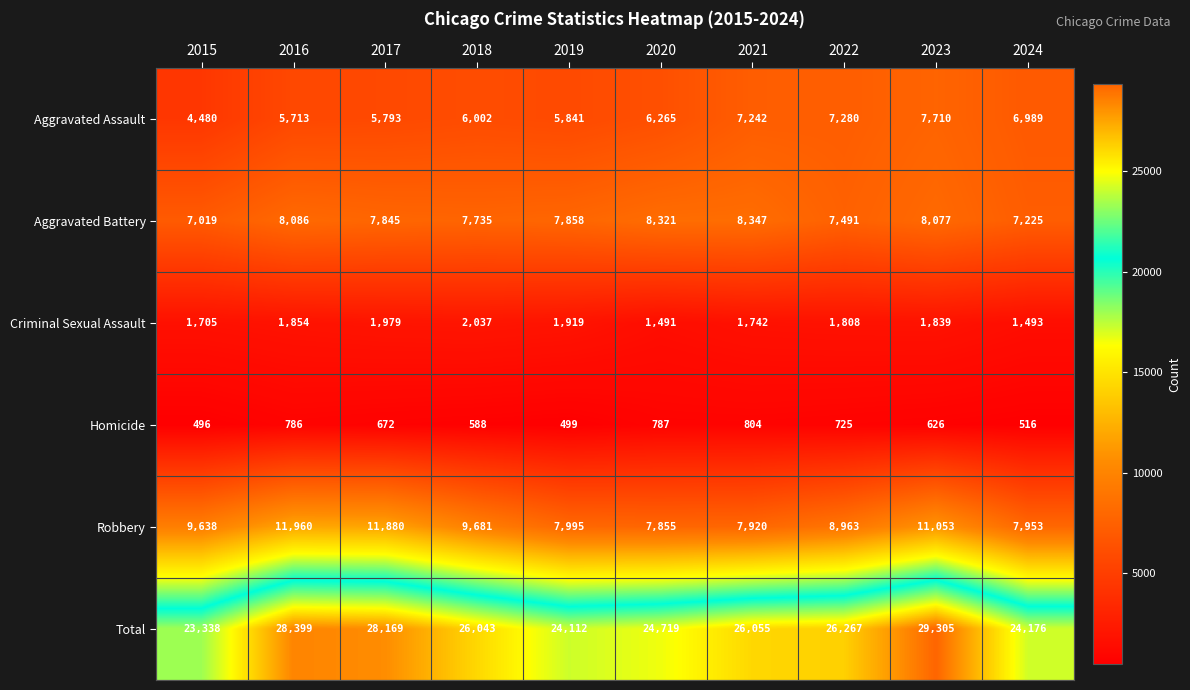

What is the sum of the Homicide values at 2015 and 2018?

1084